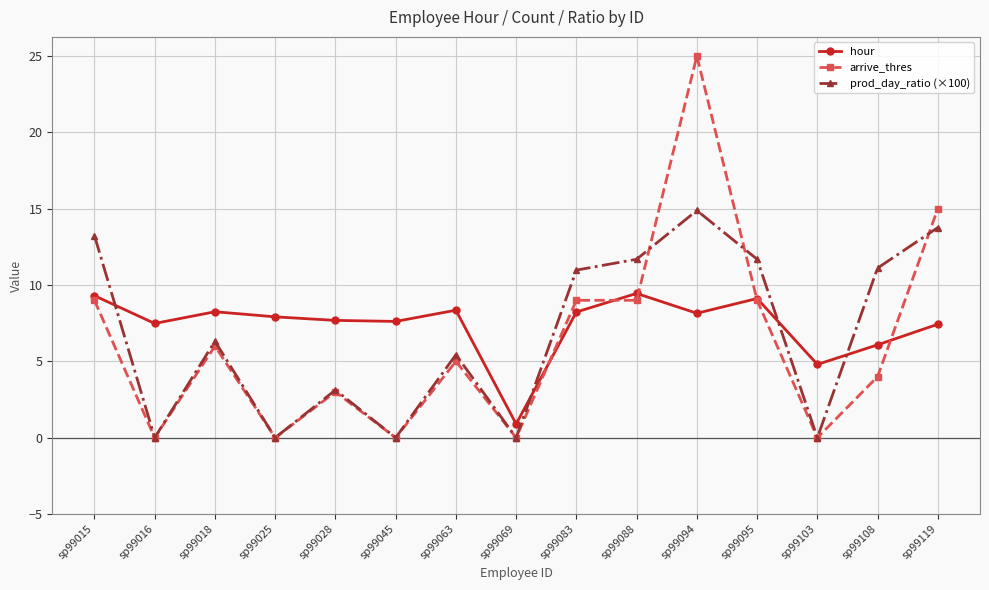

True or false: arrive_thres has a value of -7.7 at sp99016.

False